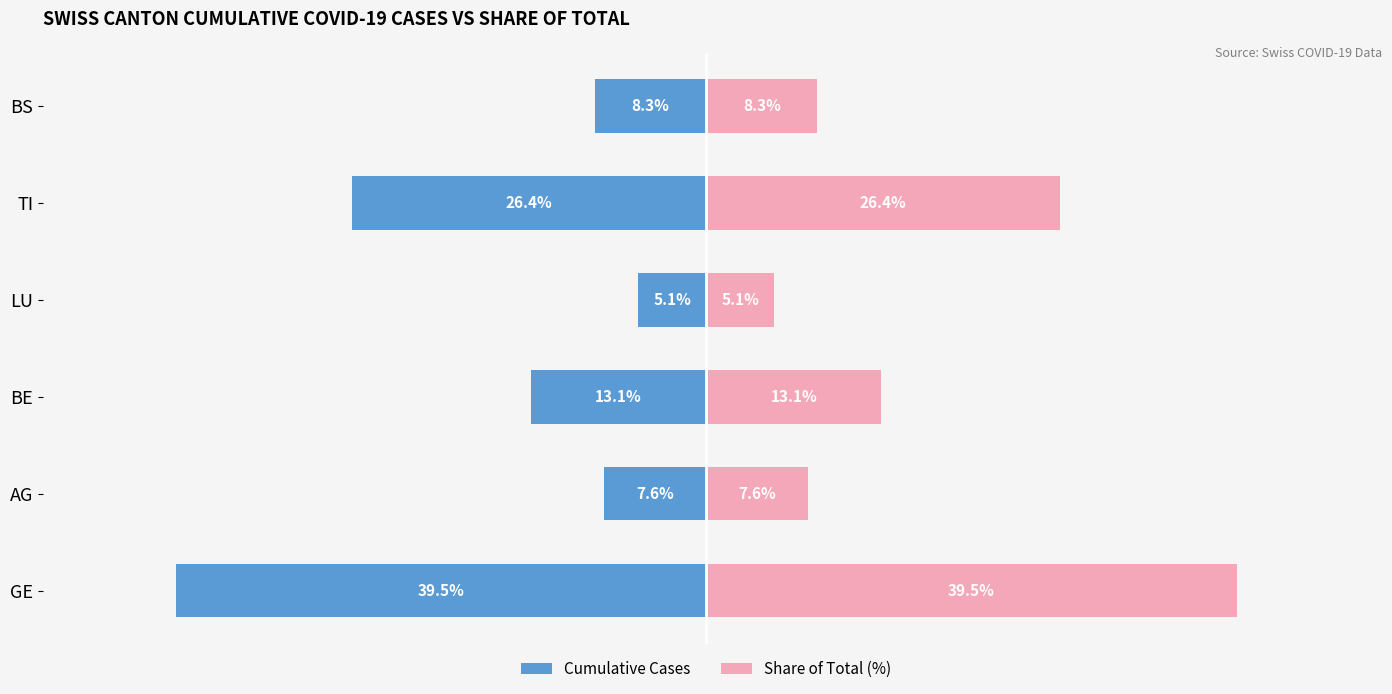

Reading left to right, list all the values displayed in this chart.

Cumulative Cases (Left): -39.5	-7.6	-13.1	-5.1	-26.4	-8.3
Share of Total (Right): 39.5	7.6	13.1	5.1	26.4	8.3